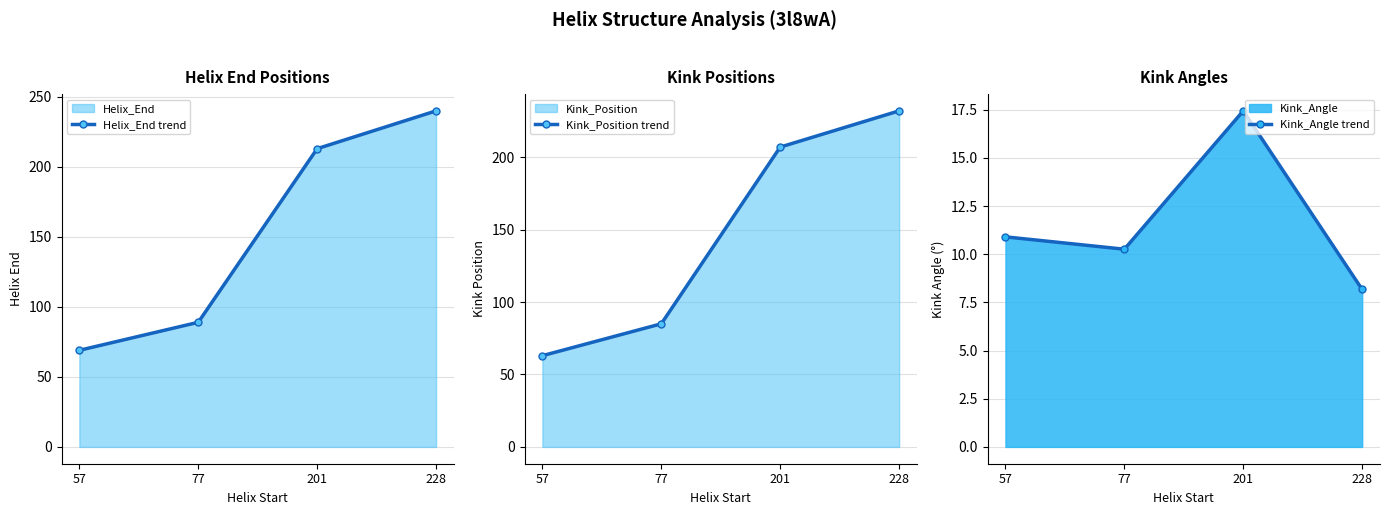

How many values in the Helix_End trend series are below 213?

2